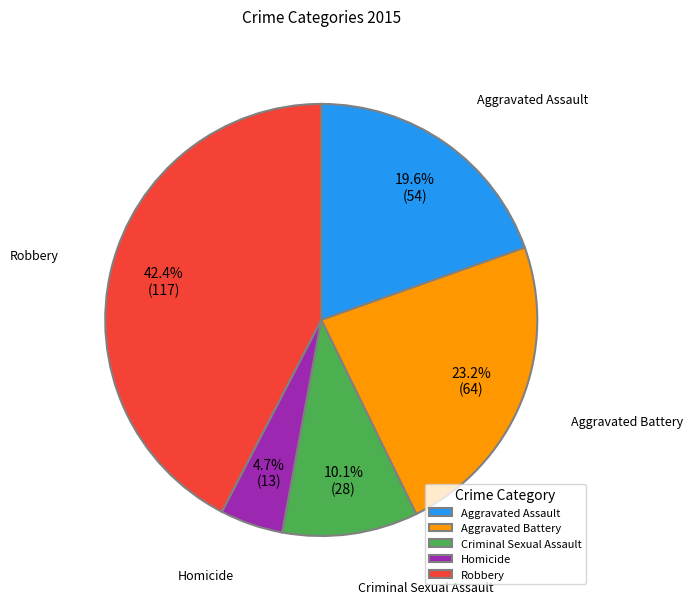

Approximately how many times larger is the value at Criminal Sexual Assault compared to Aggravated Battery?

0.4